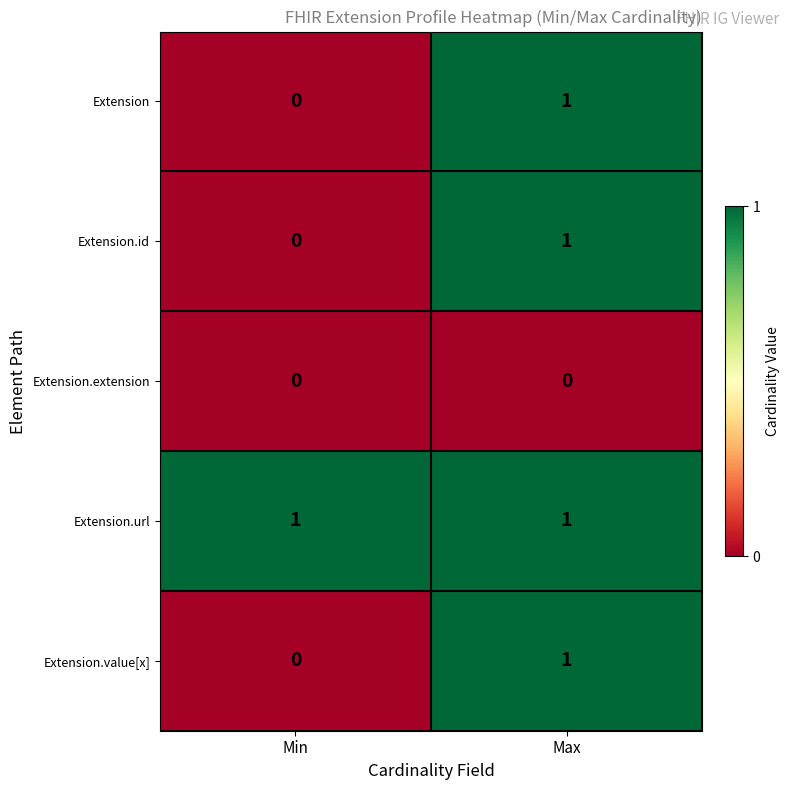

Reading right to left, list all the values displayed in this chart.

Extension: 1	0
Extension.id: 1	0
Extension.extension: 0	0
Extension.url: 1	1
Extension.value[x]: 1	0